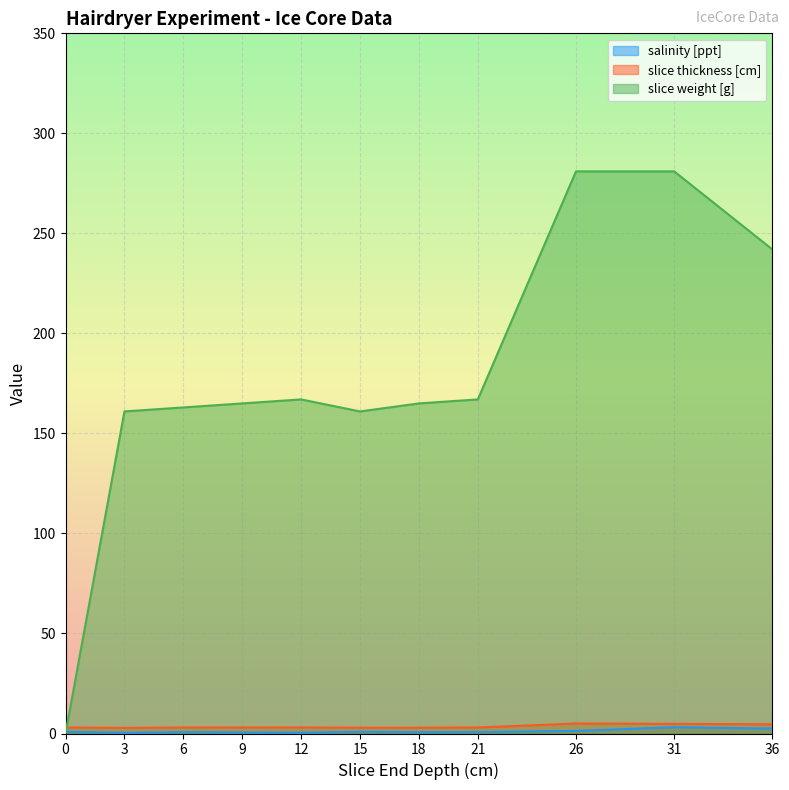

The slice thickness [cm] series shows 1.4 at 3. True or false?

False